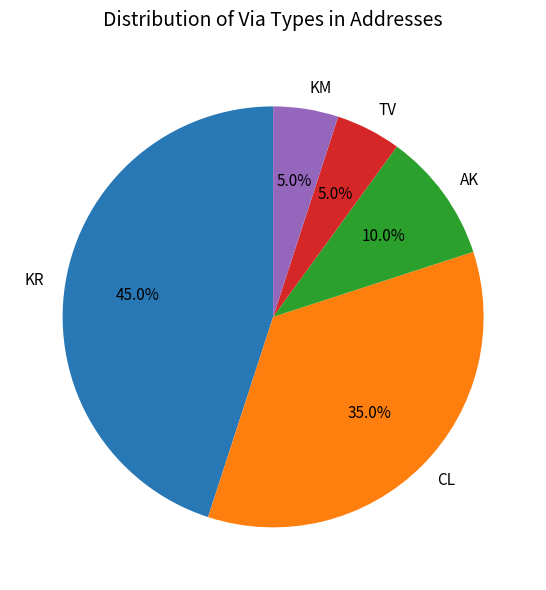

To the nearest percent, what is the average slice percentage?

20%